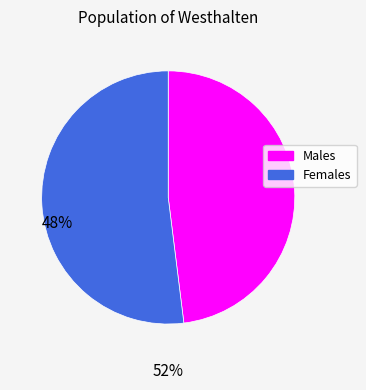

Do Females and Males together represent more than half of the pie?

Yes